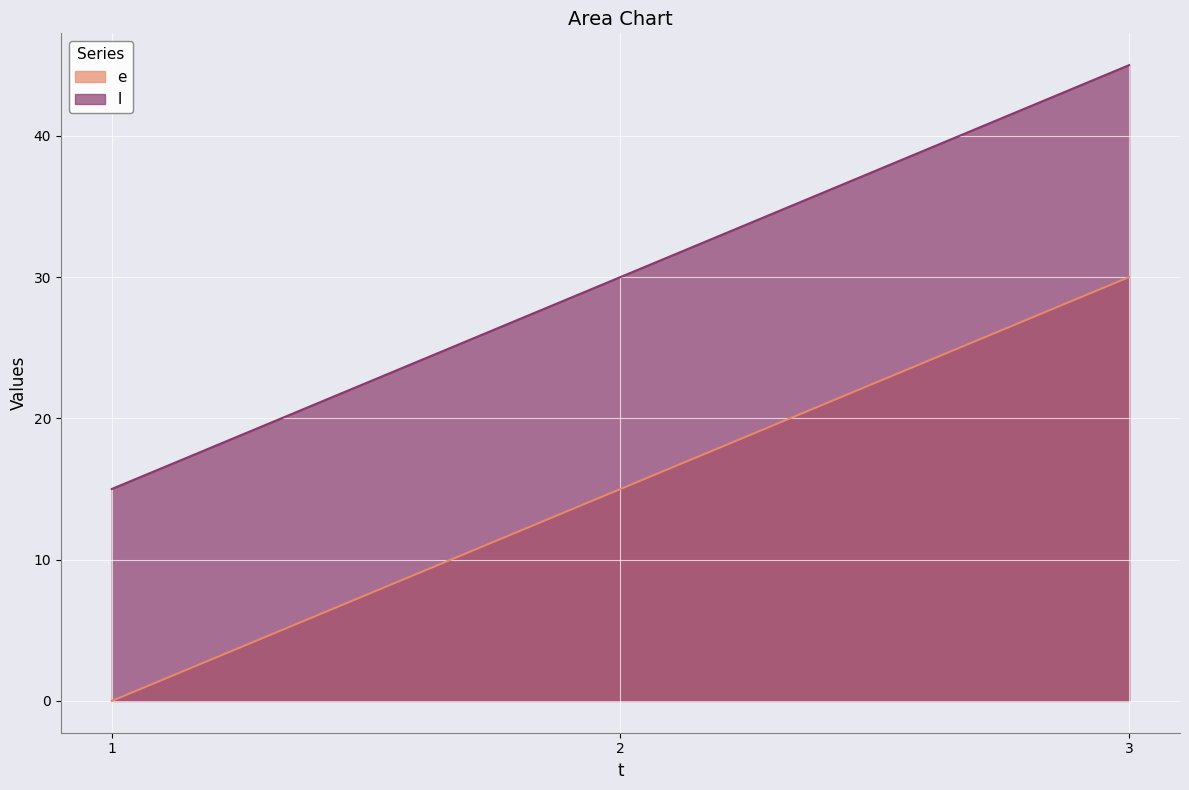

Rank the series by their average value, from highest to lowest.

l, e